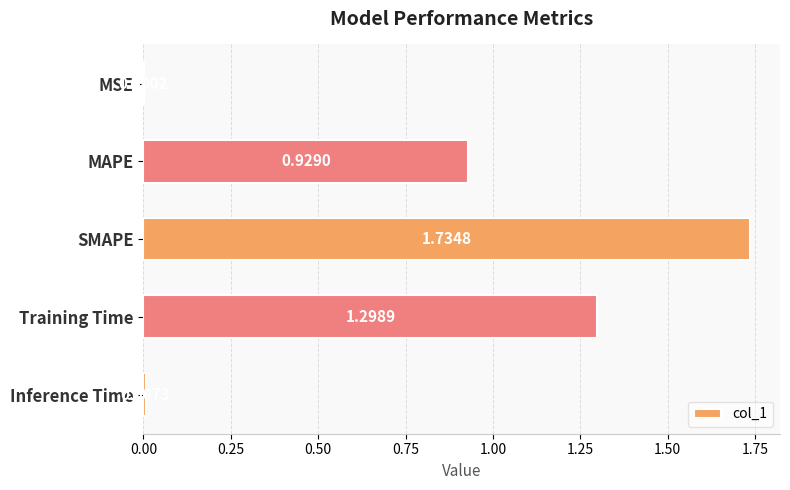

What is the sum of all values?

4.0